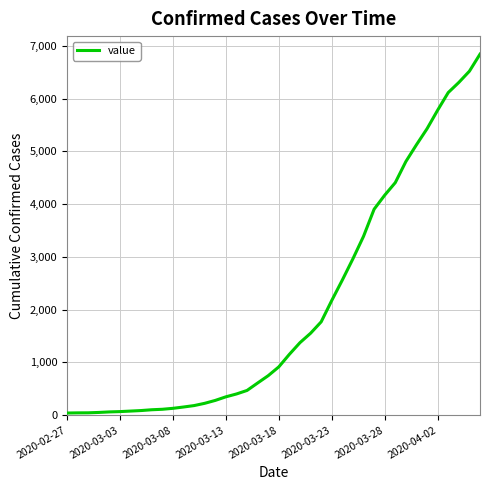

What is the maximum value shown in the chart?

6843